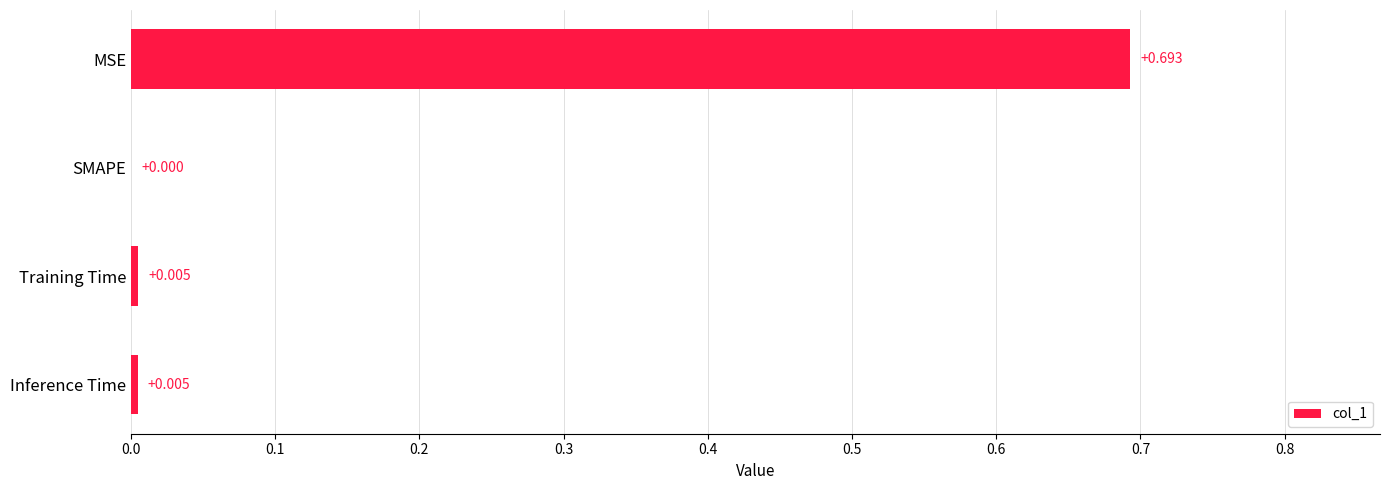

Which category has the highest value across all series?

MSE